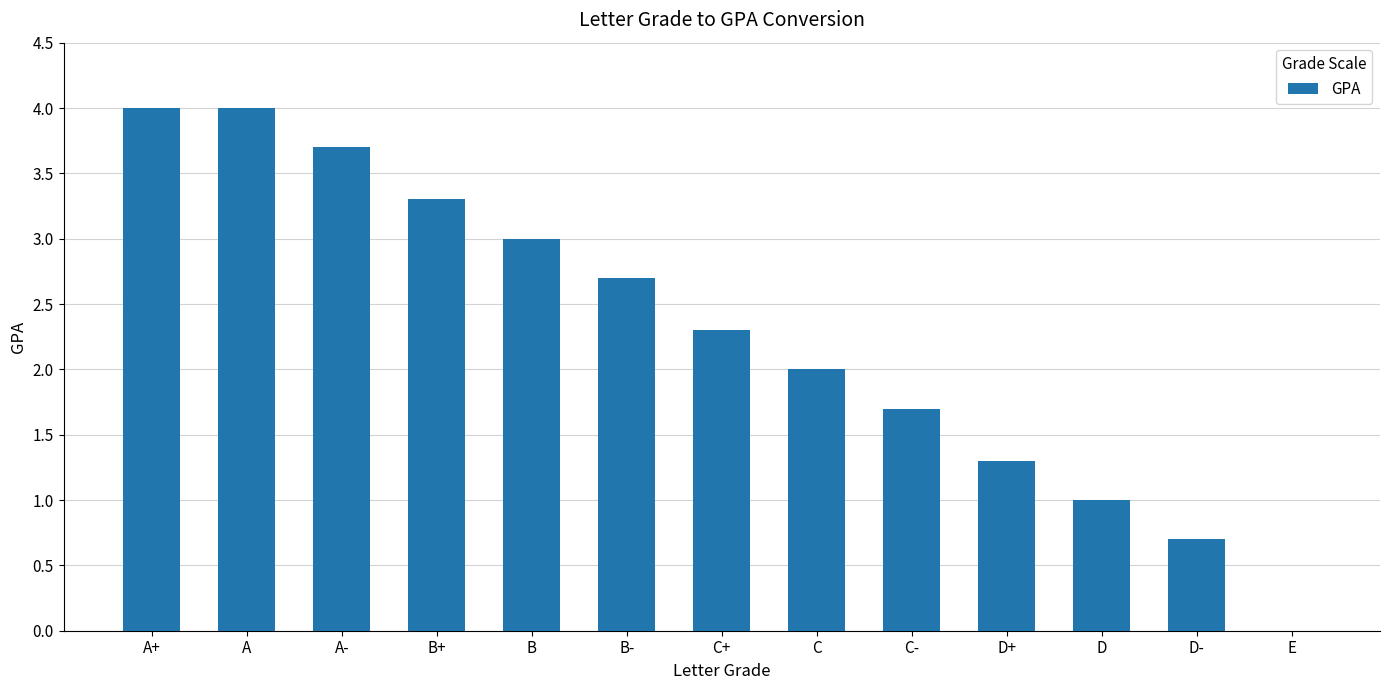

How many distinct data groups are displayed?

1